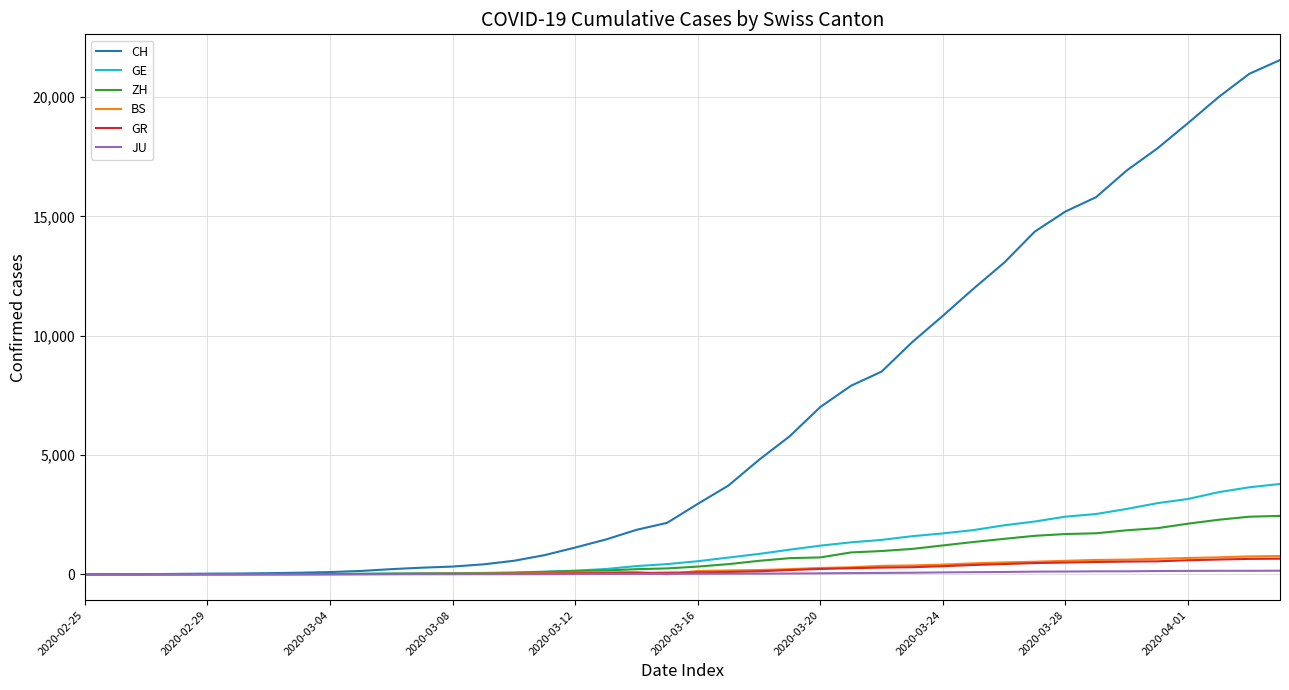

Count the number of data series in this chart.

6